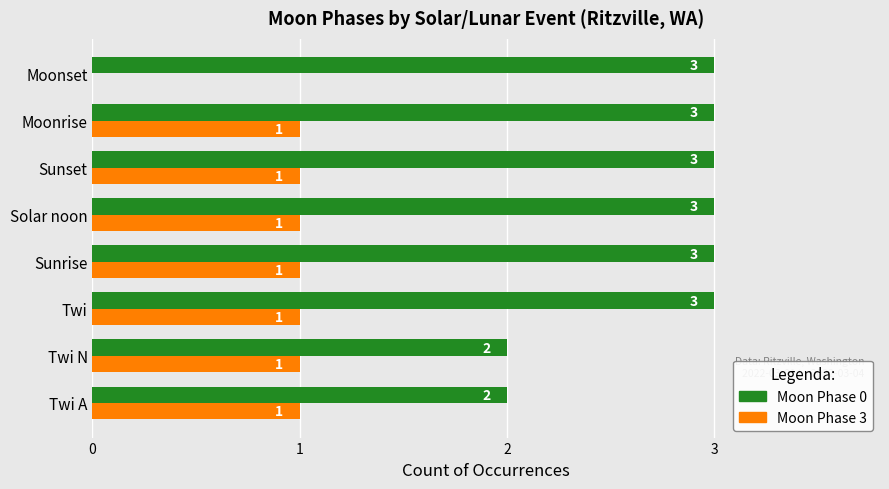

The value of Moon Phase 3 at Twi N is 1. True or false?

True